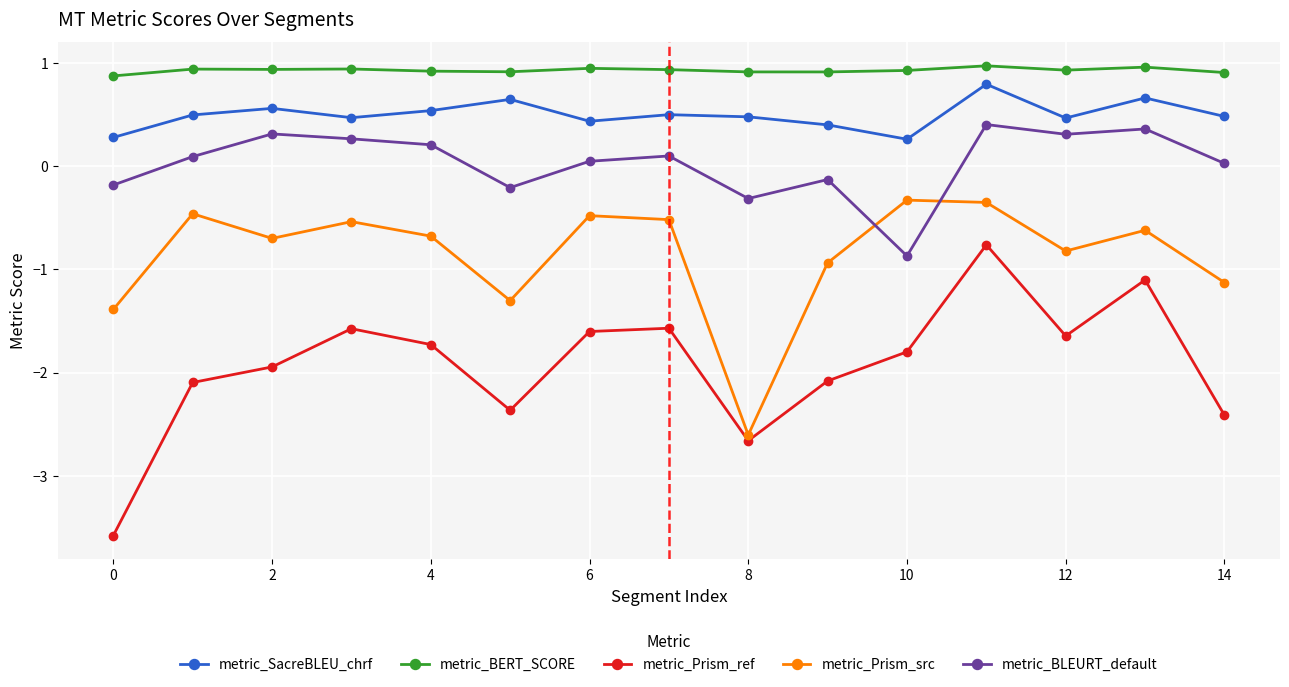

How many metric_BERT_SCORE values are between 0 and 1?

15